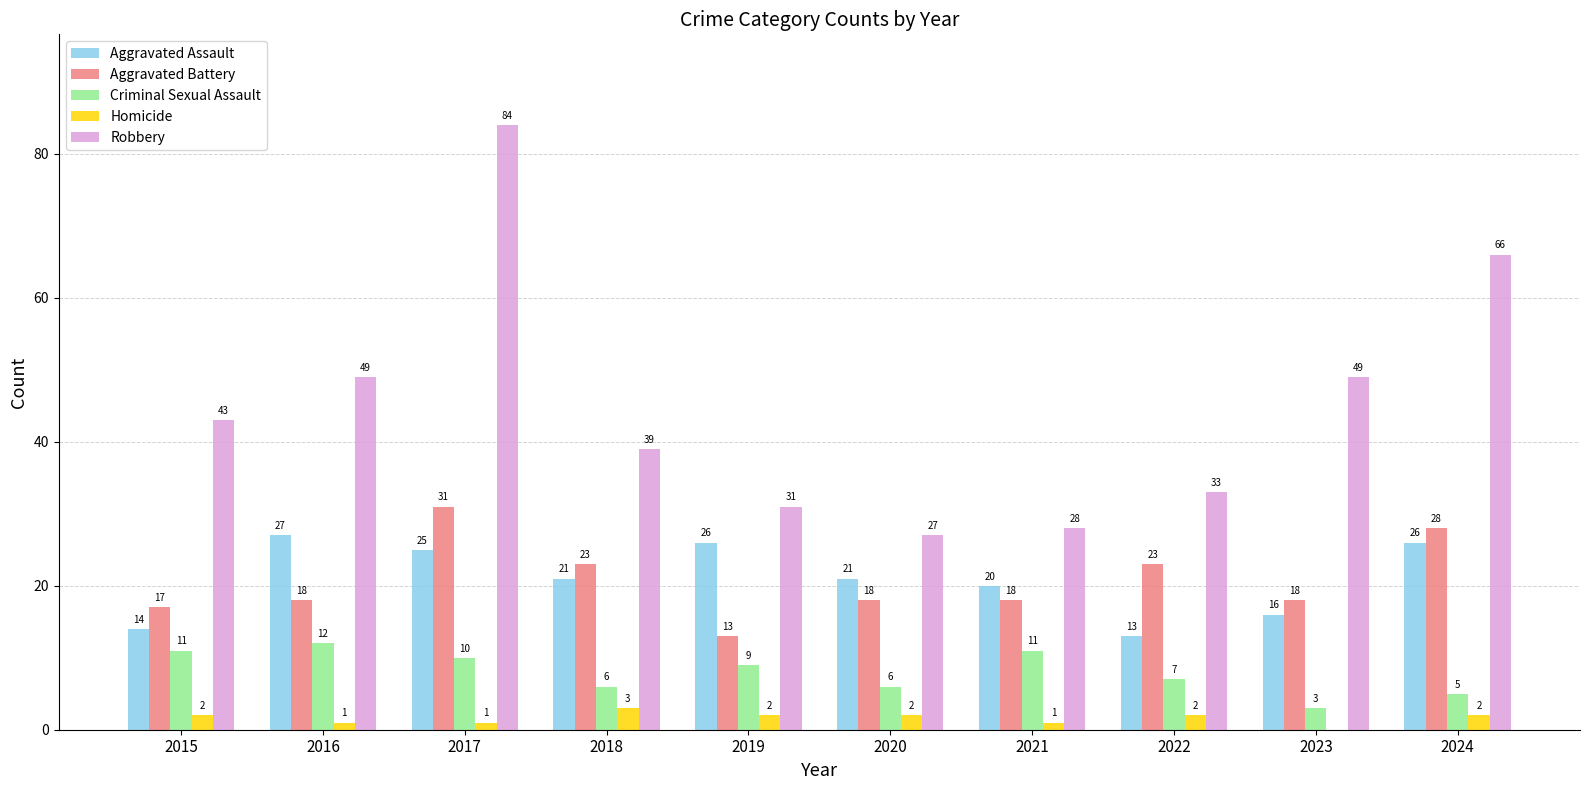

Which series changed the most between 2021 and 2023?

Robbery